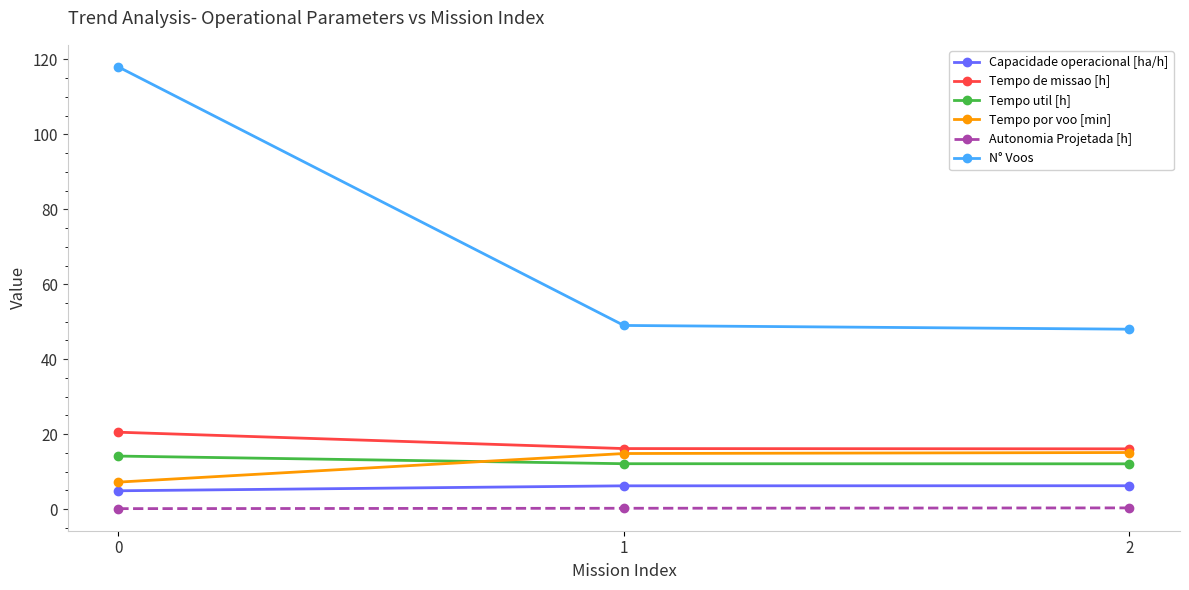

True or false: Tempo util [h] has a value of 12.1 at 2.

True